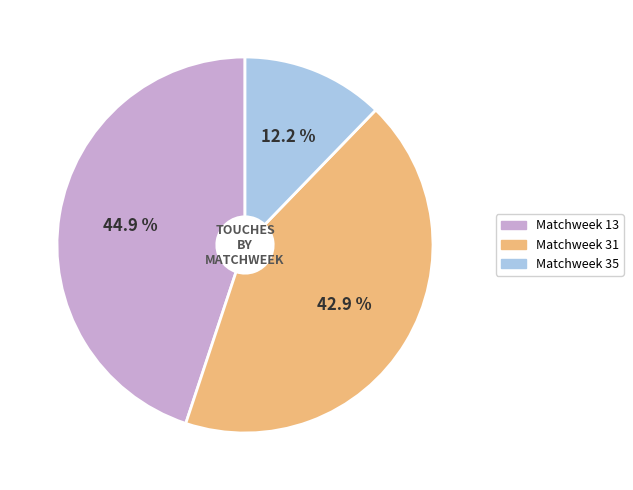

Is it true that Matchweek 31 is 57% of the pie?

False